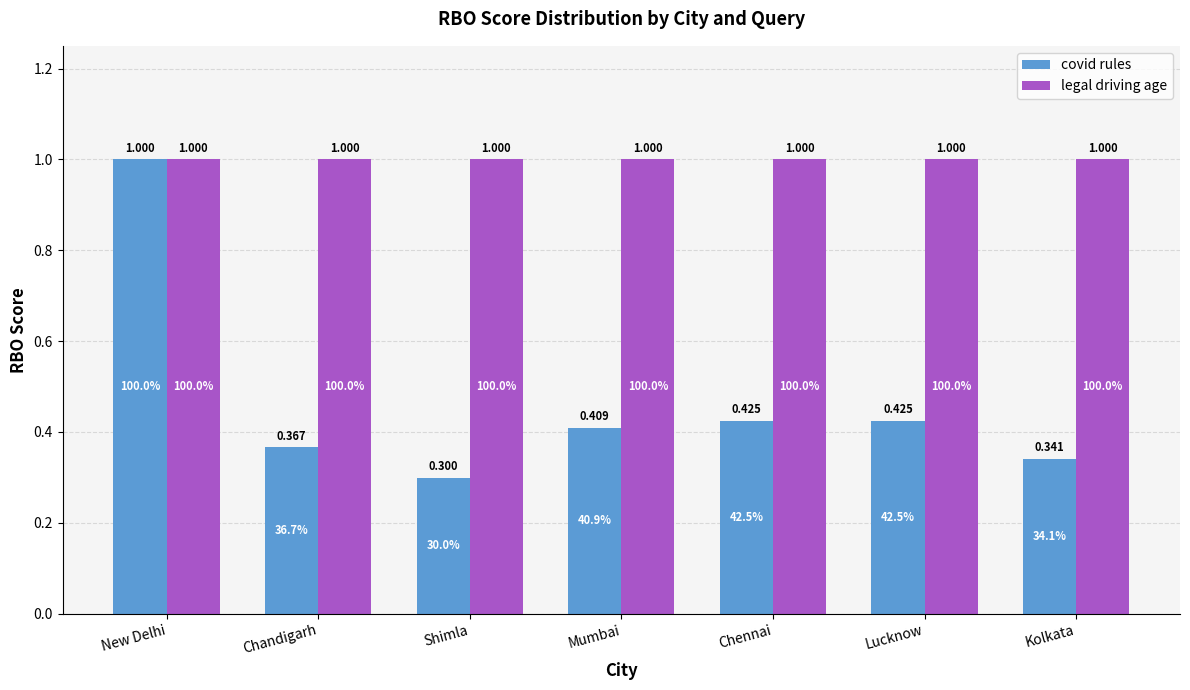

The value of legal driving age at Lucknow is 1.0. True or false?

True